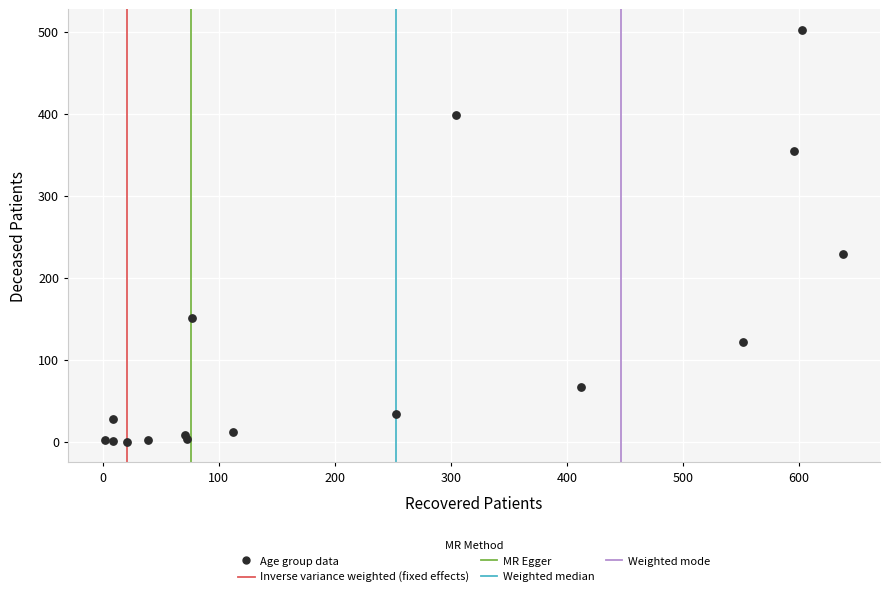

What is the range of X values (max minus min)?

636